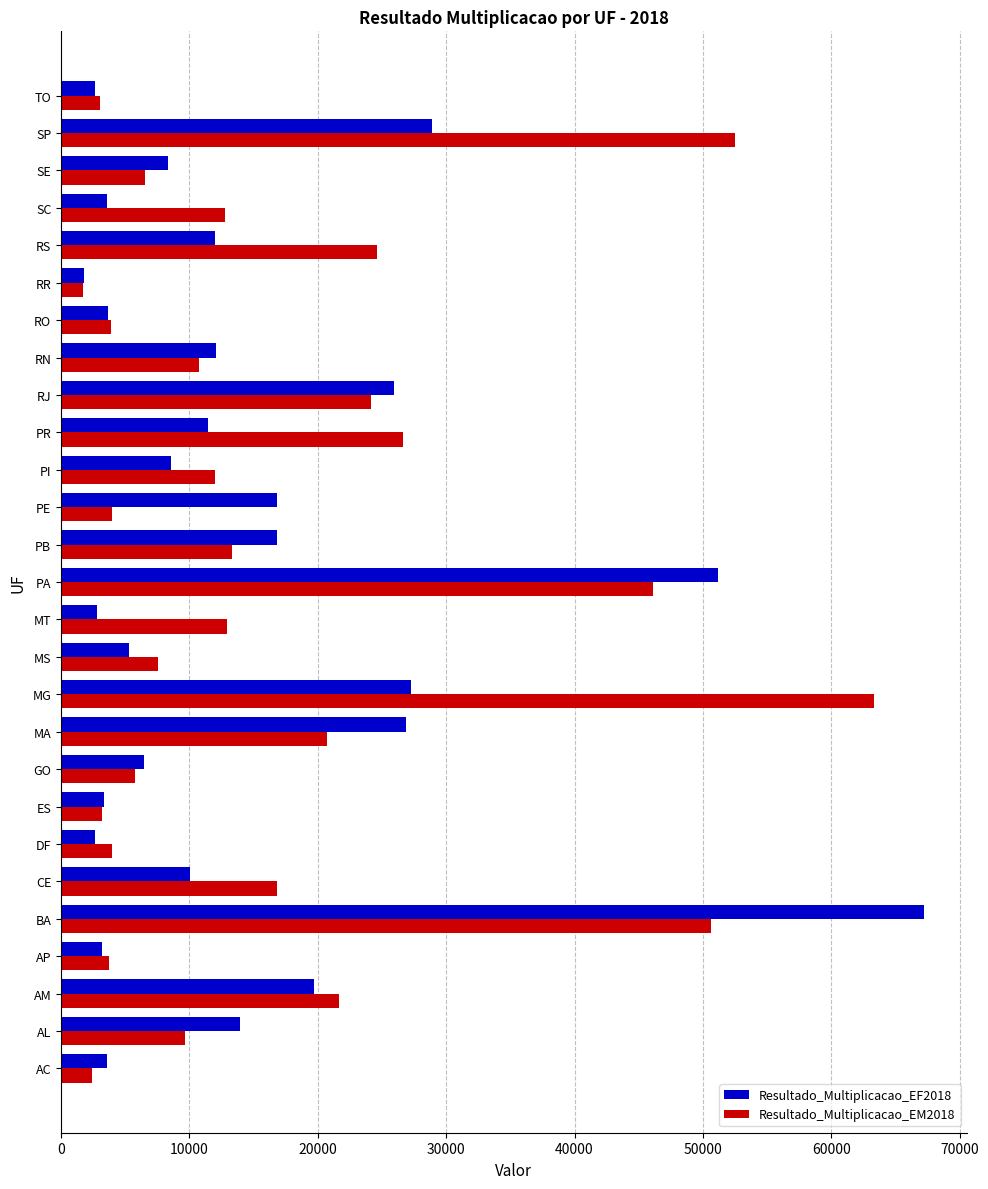

Which category has the highest value across all series?

BA